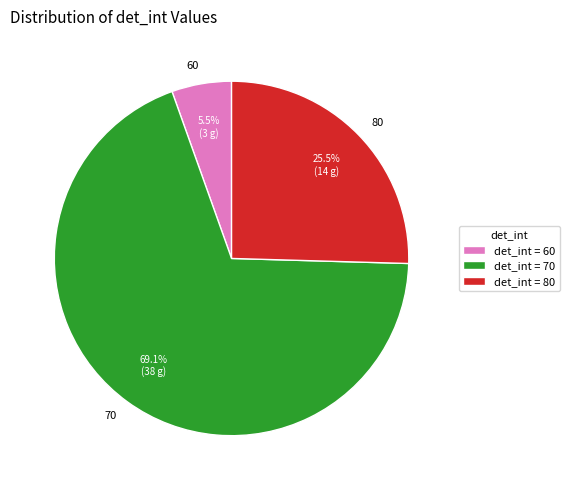

Does 70 account for over 50% of the chart?

Yes